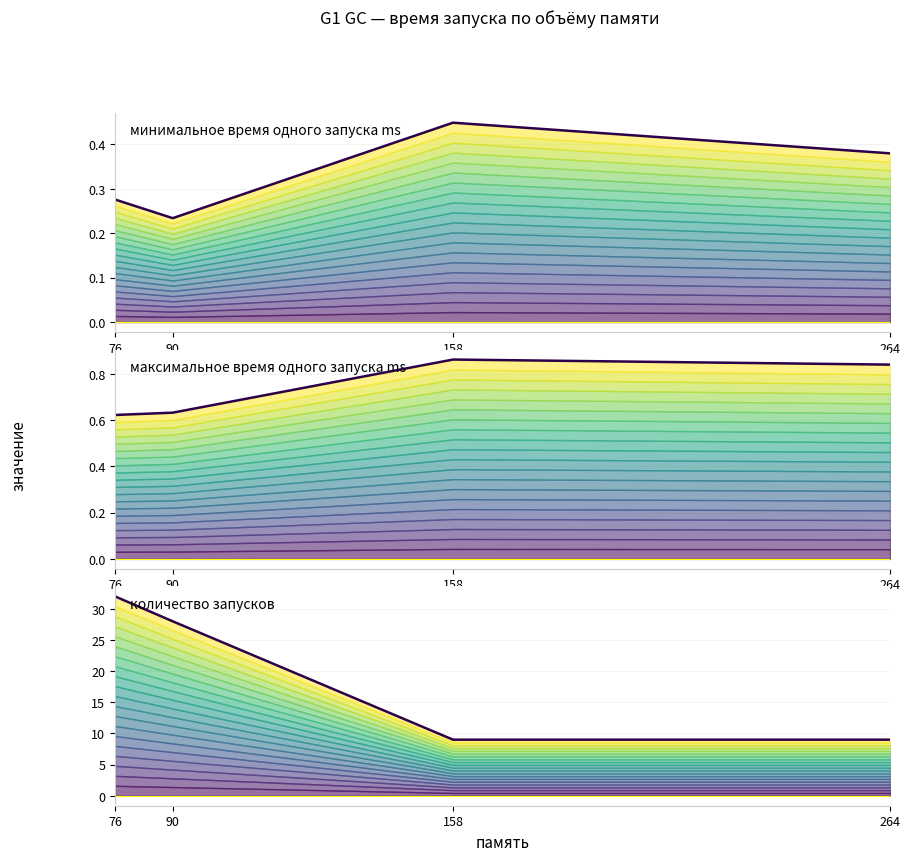

True or false: максимальное время одного запуска ms (верхняя граница) and количество запусков (верхняя граница) cross at least once.

False